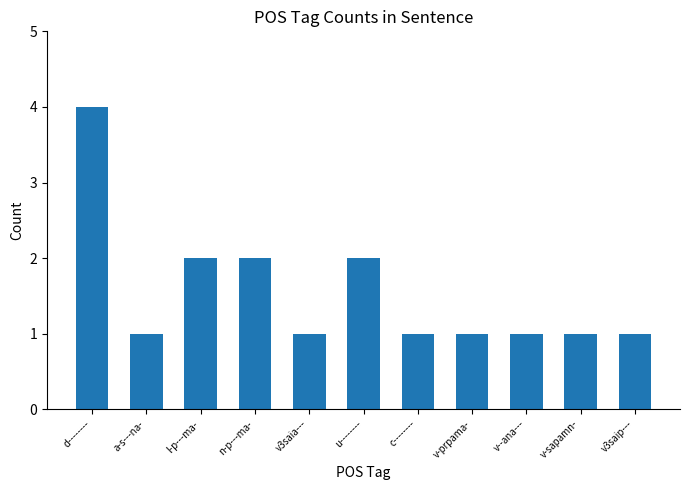

What is the label of the 6th bar from the left?

u--------